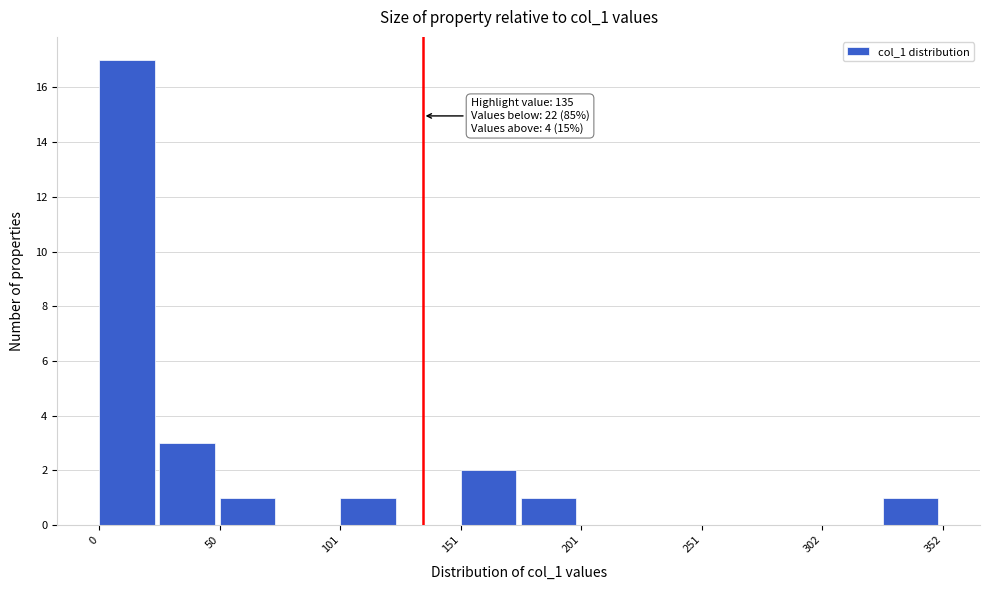

Around what value on the x-axis is the tallest bar? Give the approximate position of its centre, as read against the axis.

10